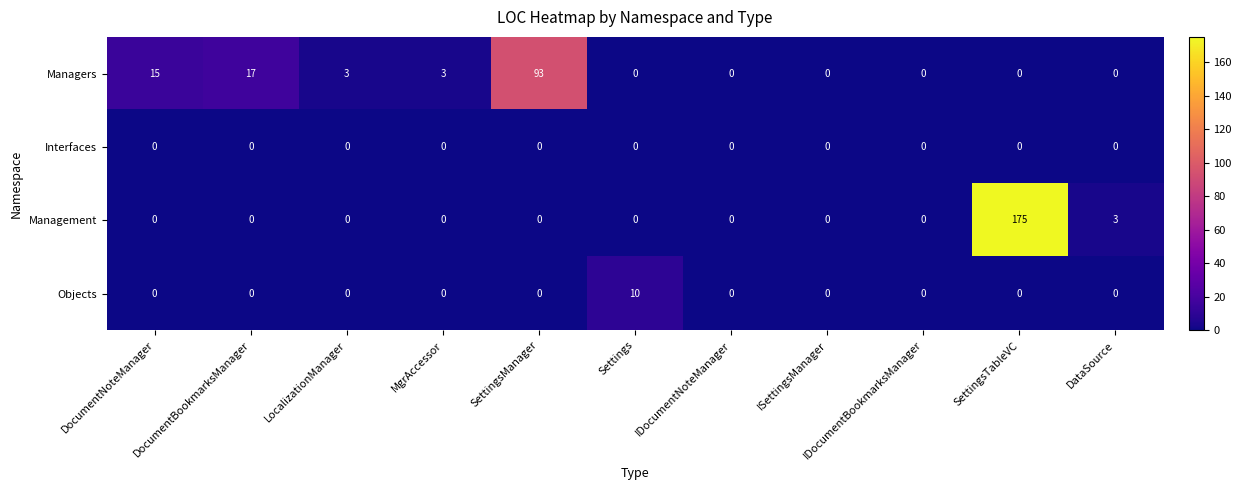

What is the difference between the highest and lowest values at DataSource?

3